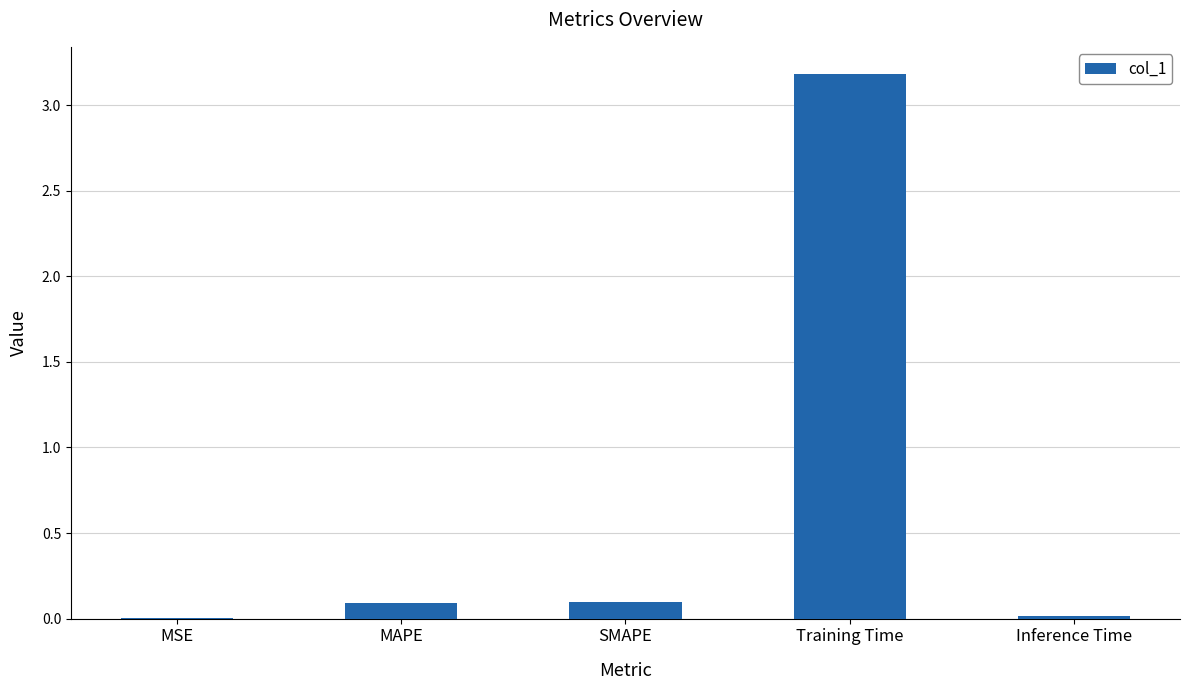

Which has a higher value, Inference Time or MAPE?

MAPE